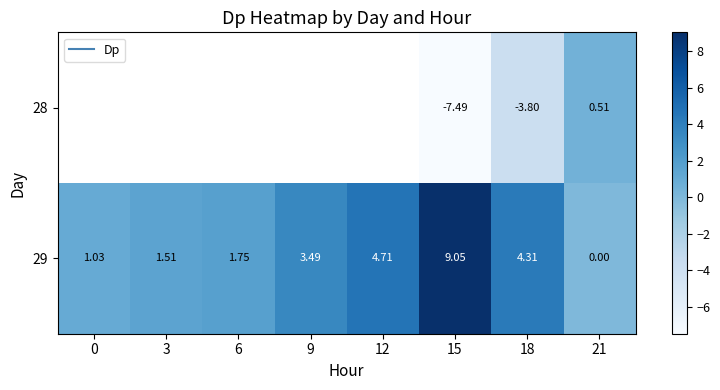

What is the highest value of the 29 series?

9.1